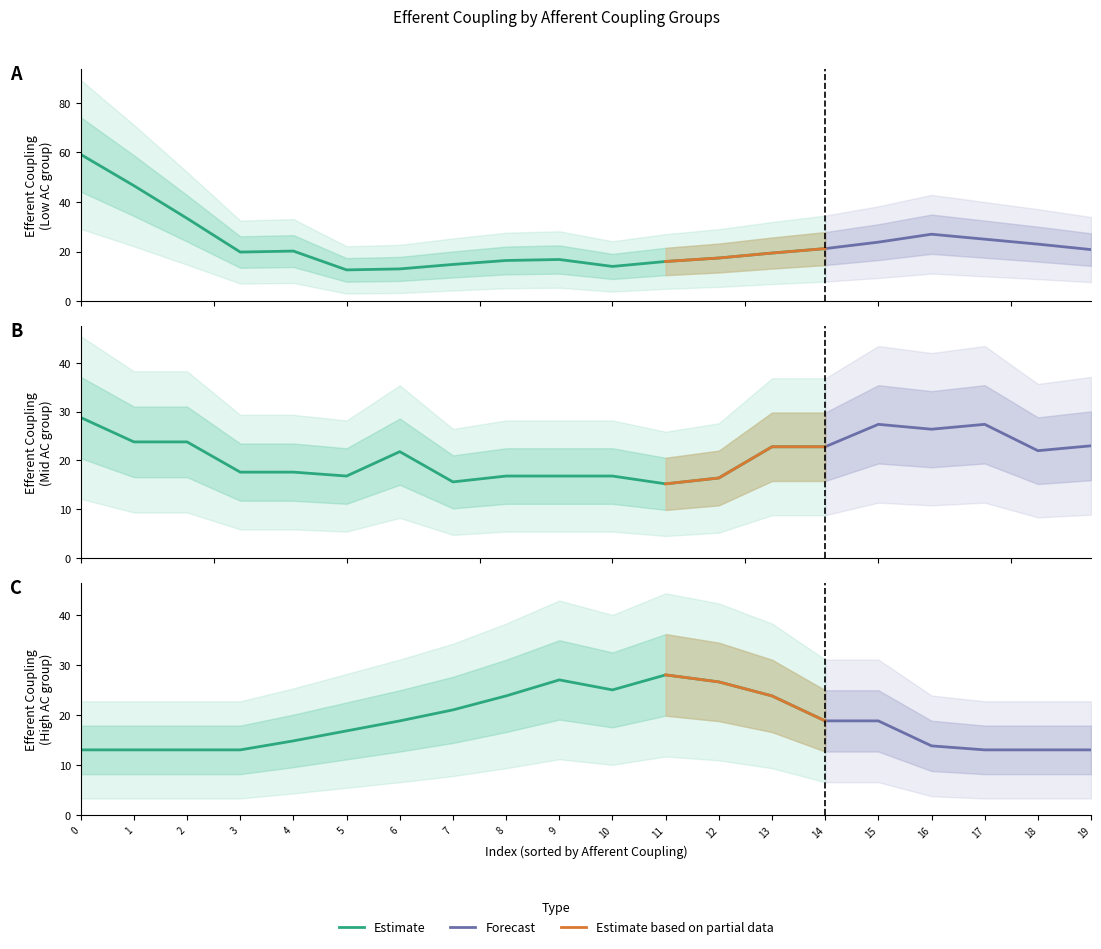

Is the value of Efferent Coupling (Low AC) at 8 greater than the value of Efferent Coupling (High AC) at 14?

No